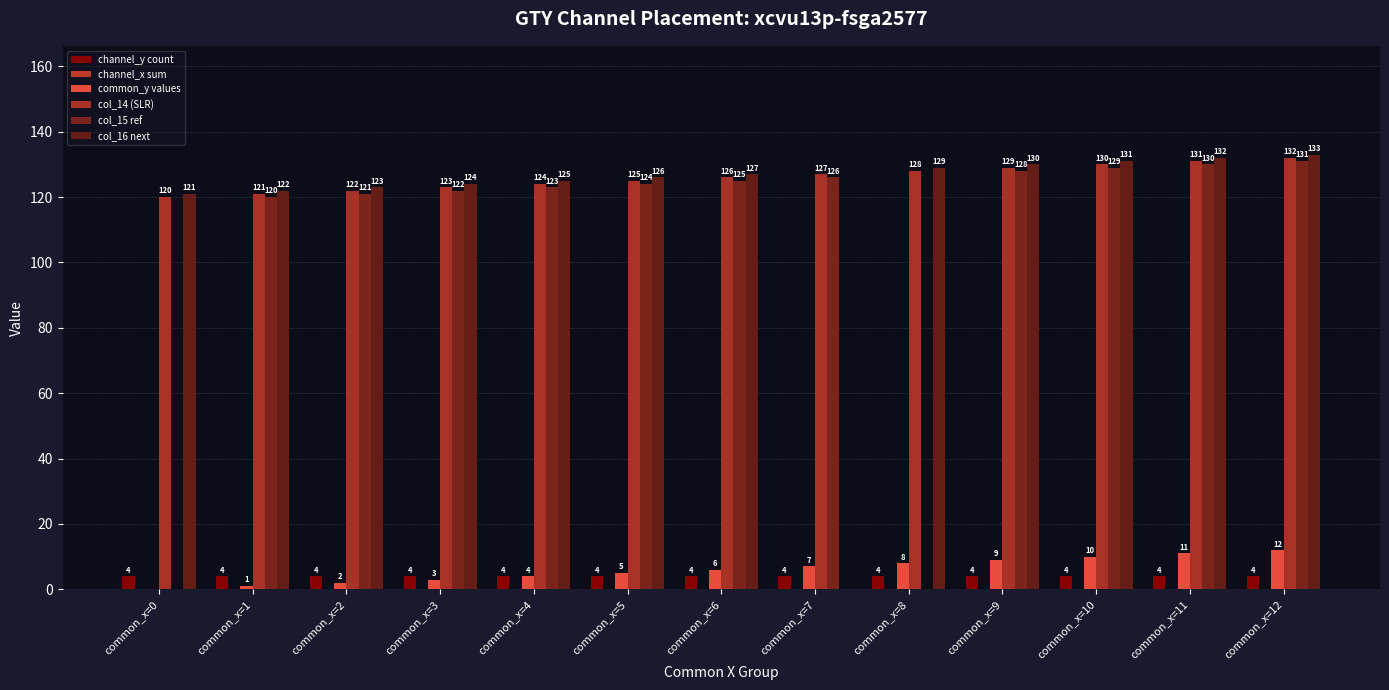

What is the greatest value displayed?

133